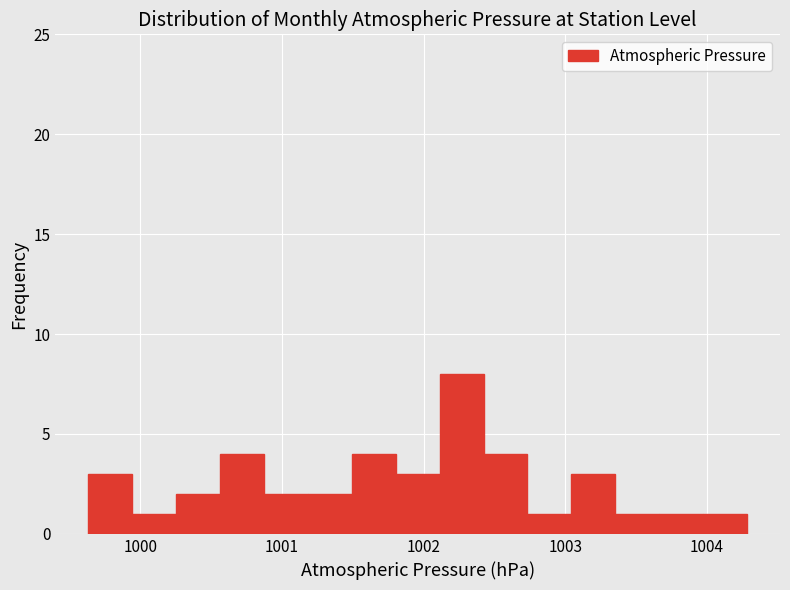

Around what value on the x-axis is the tallest bar? Give the approximate position of its centre, as read against the axis.

1002.3